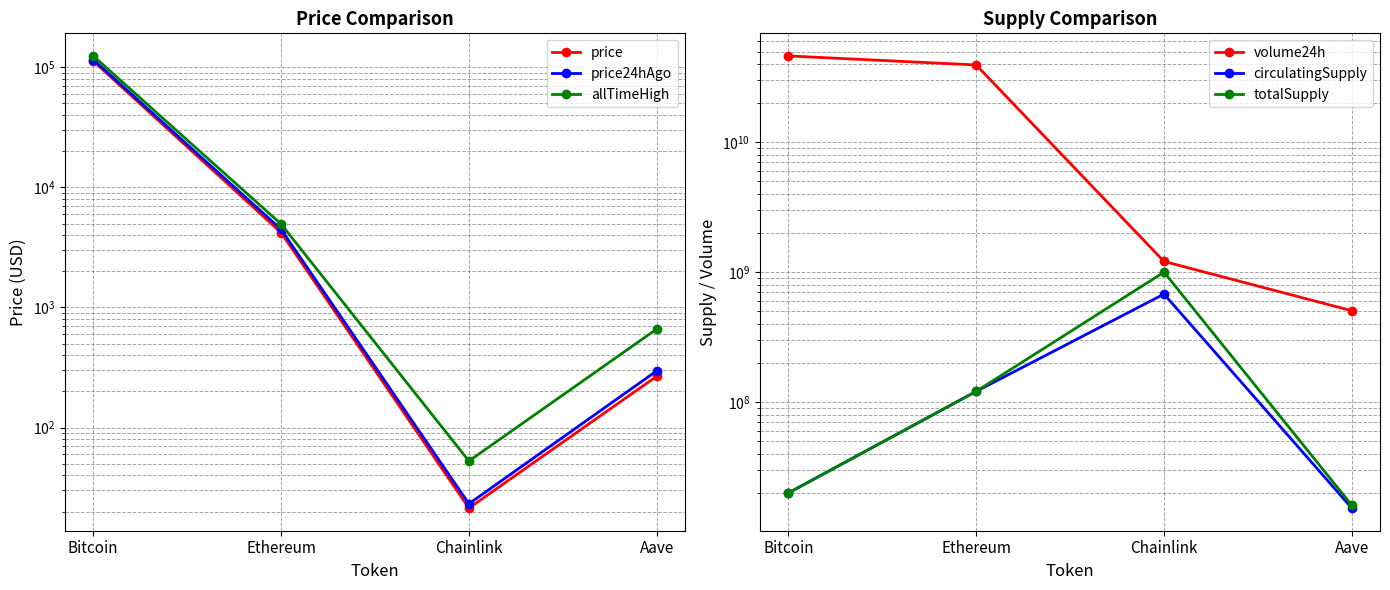

Does the chart have visible grid lines?

Yes